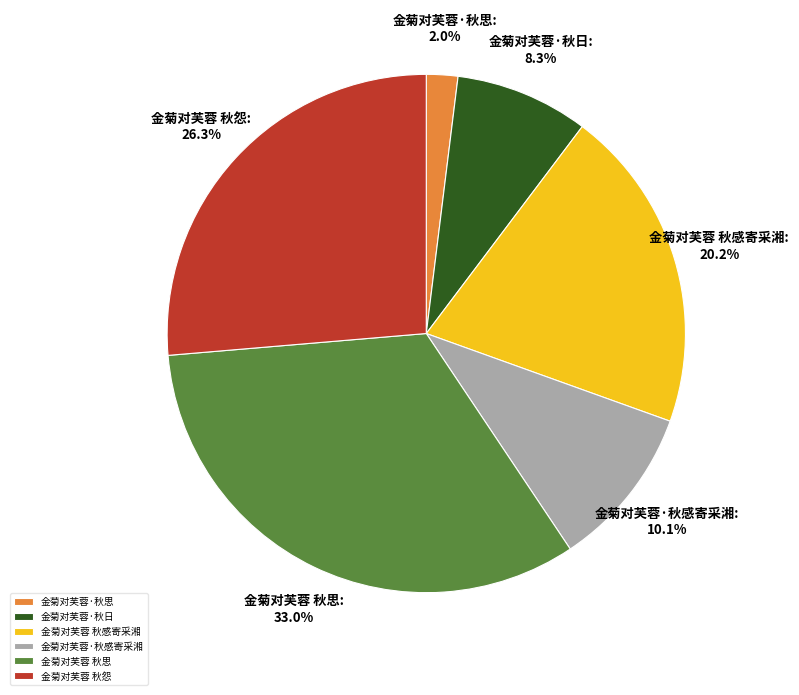

Is 金菊对芙蓉·秋感寄采湘 the majority of the pie?

No